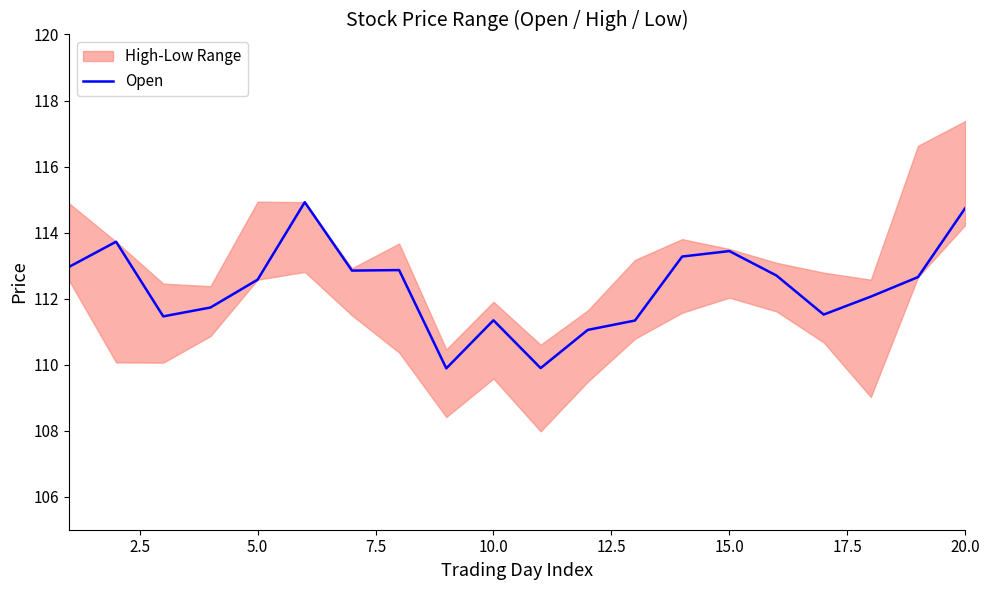

The Open series shows 64.4 at 20.0. True or false?

False